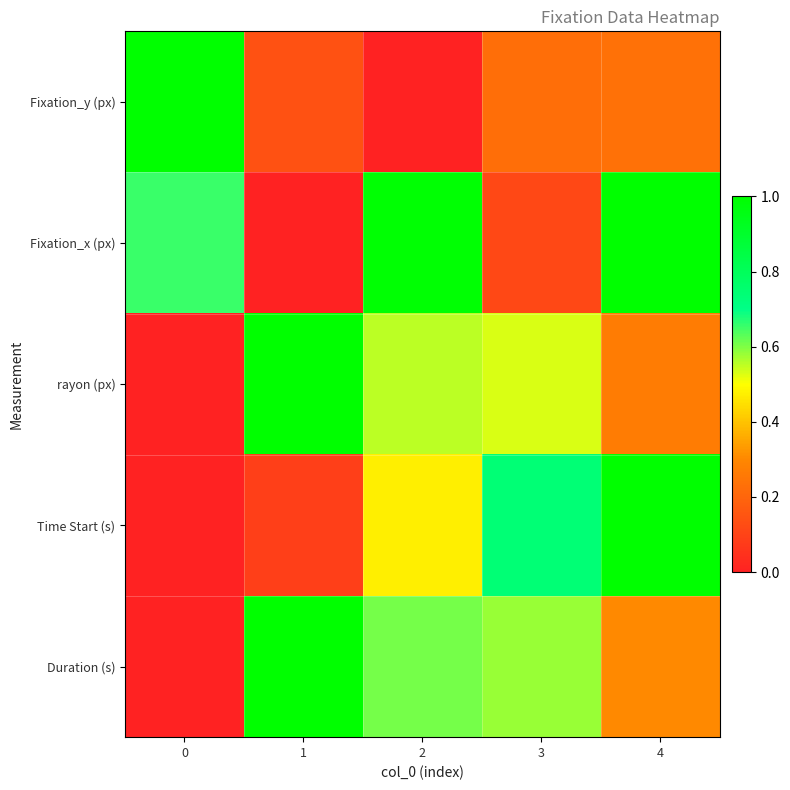

Which series has the largest total across all categories?

Fixation_x (px)